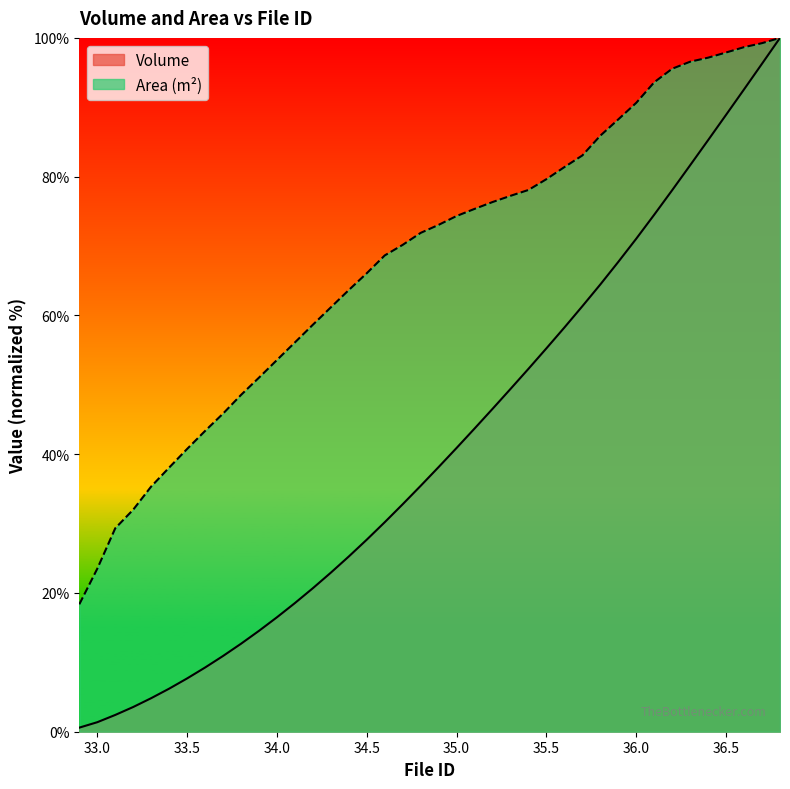

What are all the series names shown in the legend?

Volume, Area (m²)